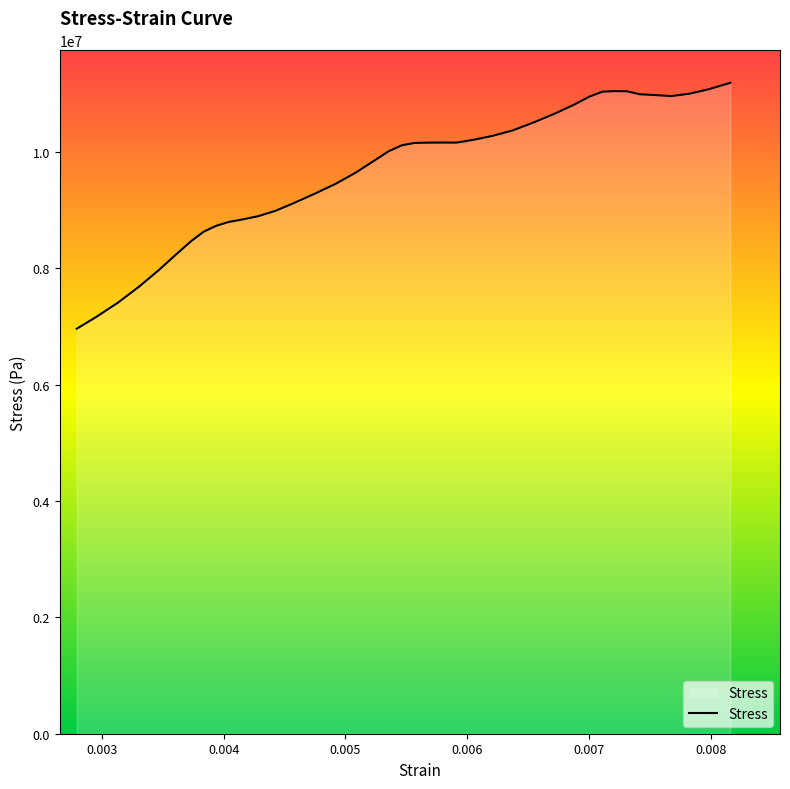

What is the minimum value shown in the chart?

6963567.6